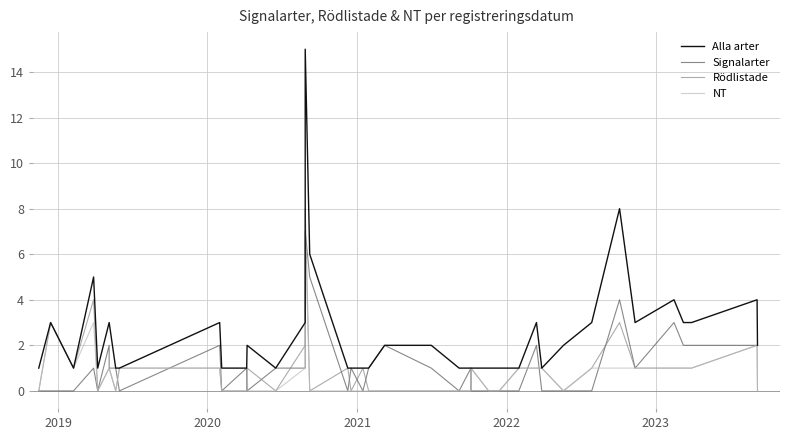

True or false: Signalarter has more than 2 interior local peaks.

True